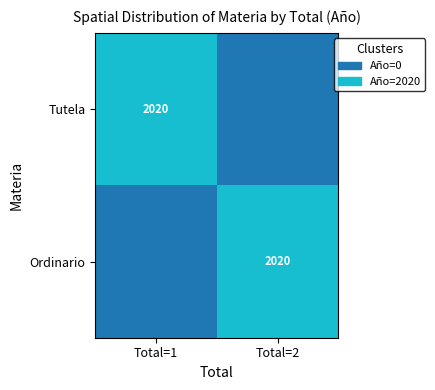

Which label corresponds to the smallest value in the chart?

Total=2